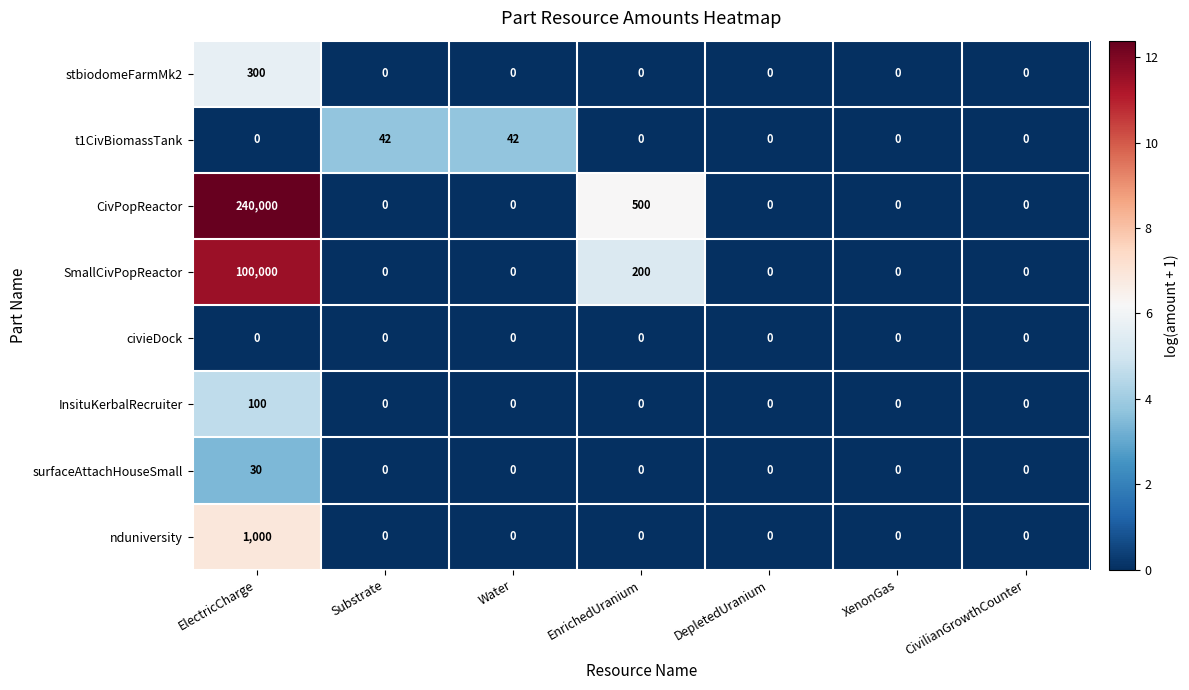

The nduniversity series shows 0 at EnrichedUranium. True or false?

True